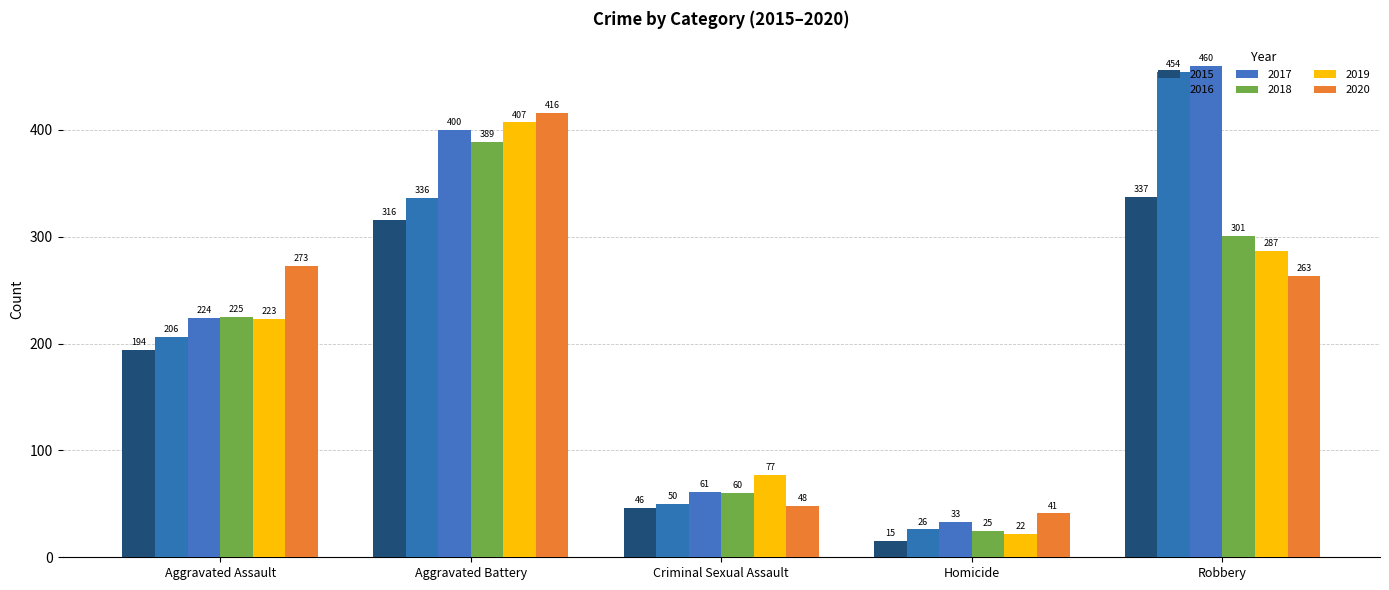

Is it true that 2016 equals 50 at Criminal Sexual Assault?

True